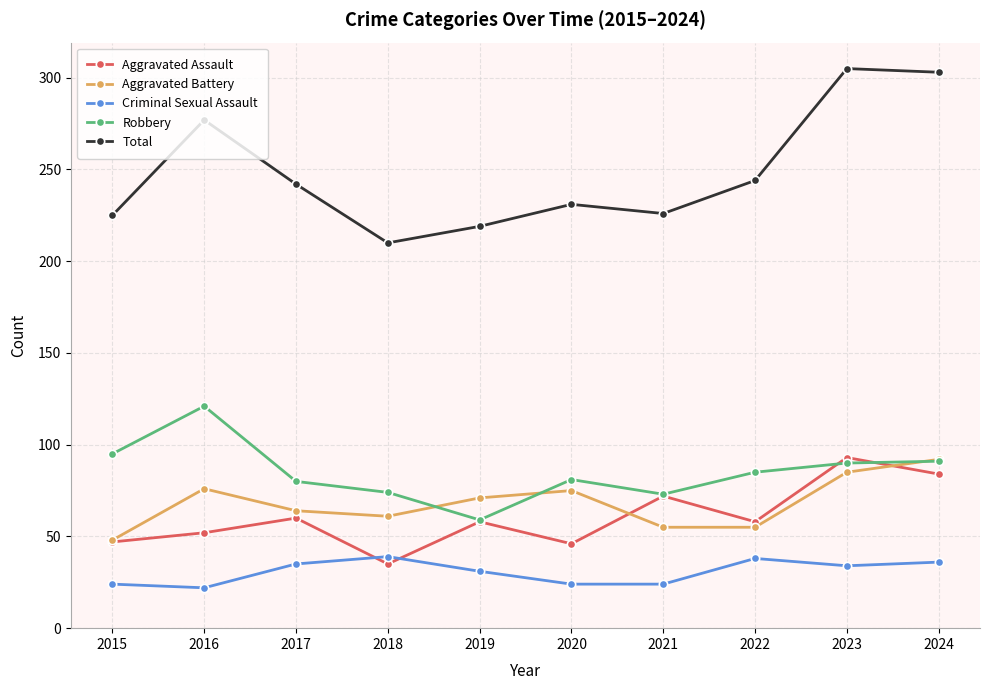

What is the difference between the Criminal Sexual Assault values at 2021 and 2018?

15